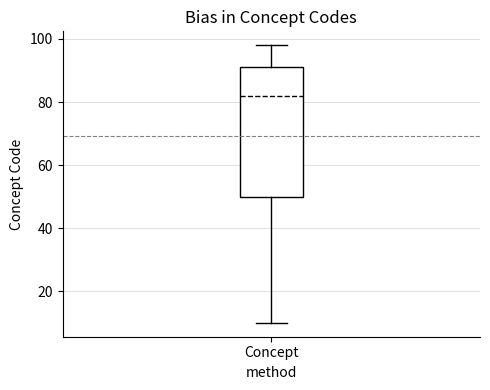

Transcribe this box plot: give where the median line is, the range the box spans, and where the two whiskers end, as read against the y-axis. The values are not printed on the chart, so give them approximately, as read against the axis.

median 82, box 50 to 92, whiskers 10 to 98